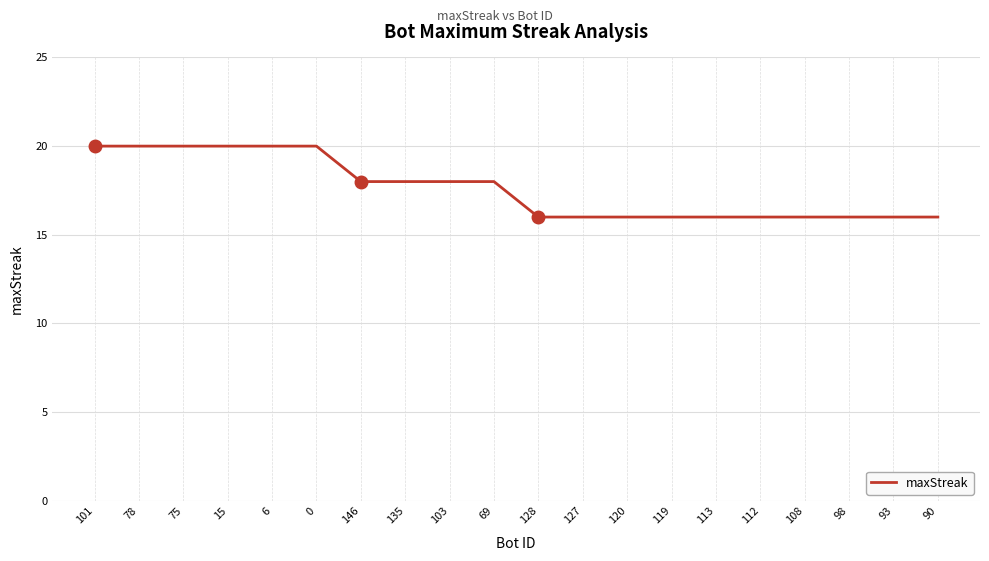

What is the minimum value shown in the chart?

16